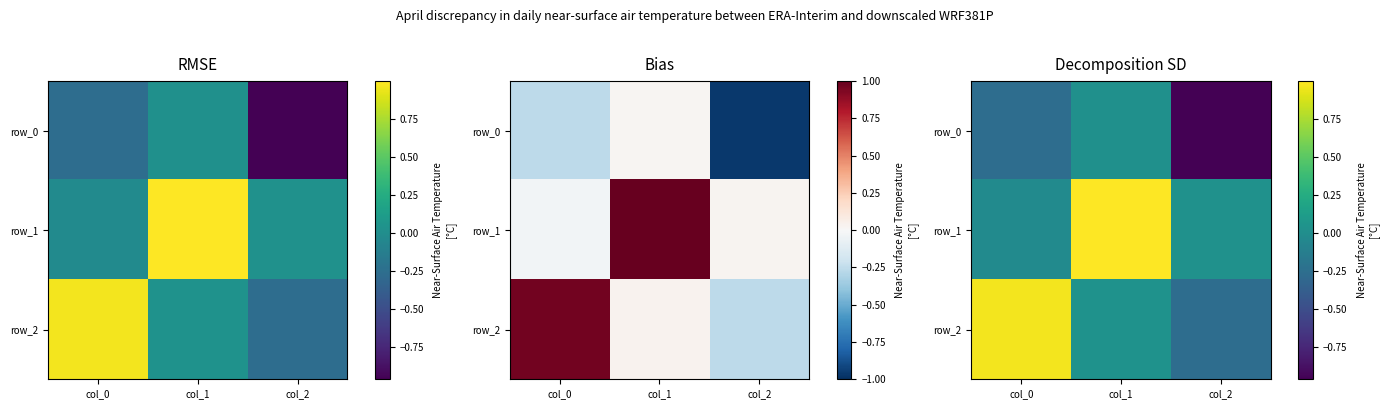

List the series in order of their peak value, highest first.

row_1, row_2, row_0